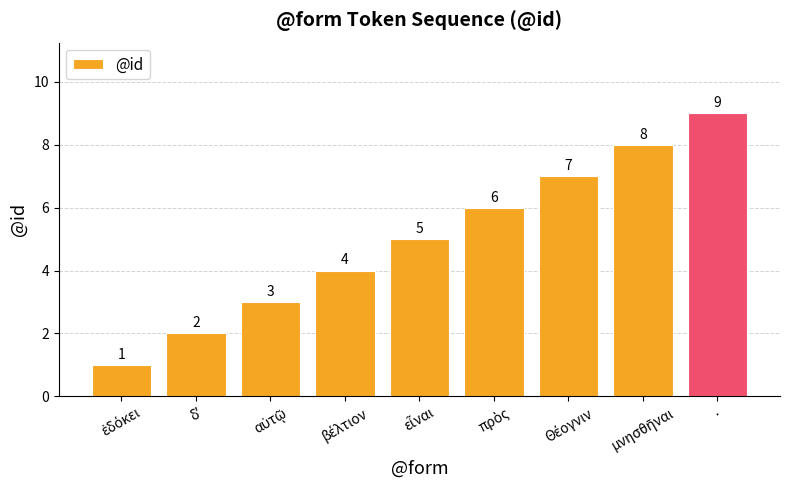

Count the values in the range 3 to 7.

5